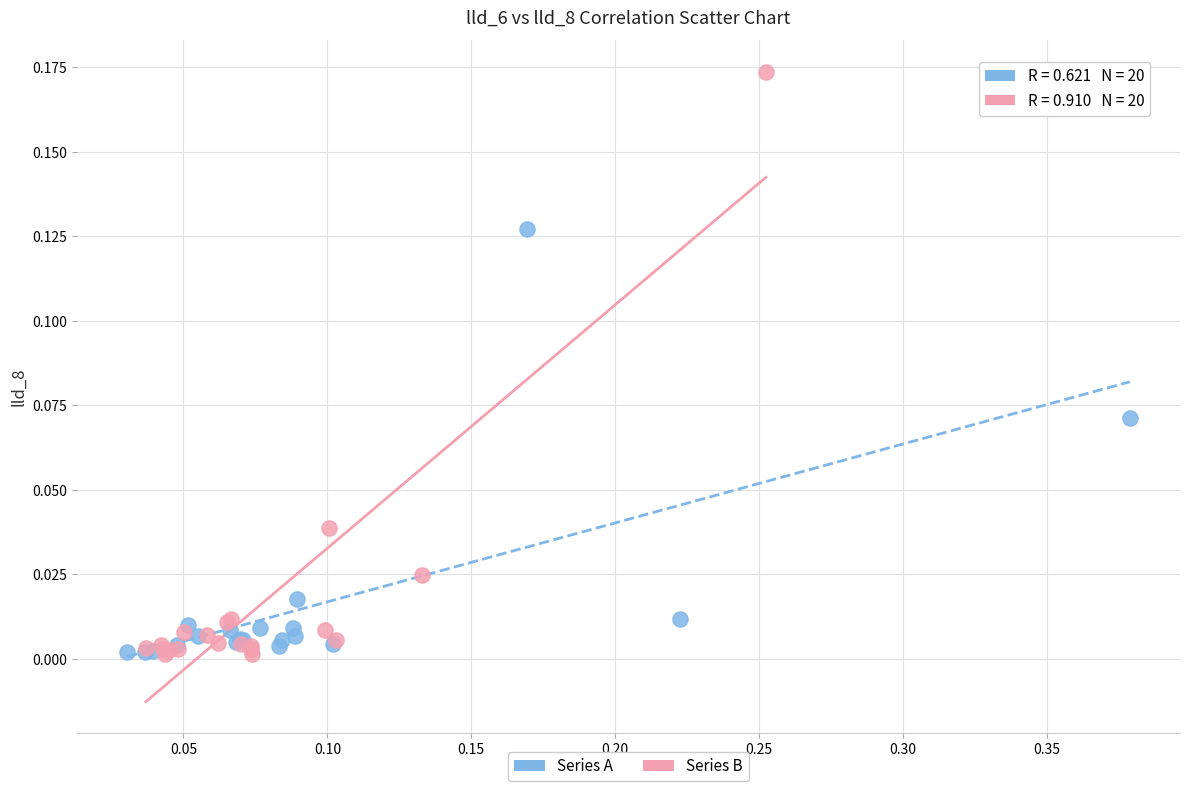

Which series has the largest Y range (max minus min)?

Series B